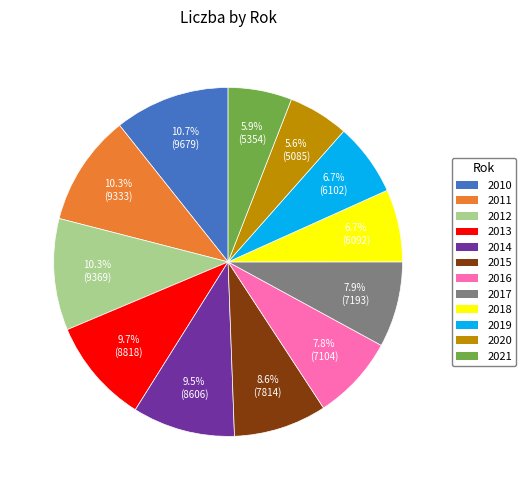

Which has a higher value, 2010 or 2021?

2010